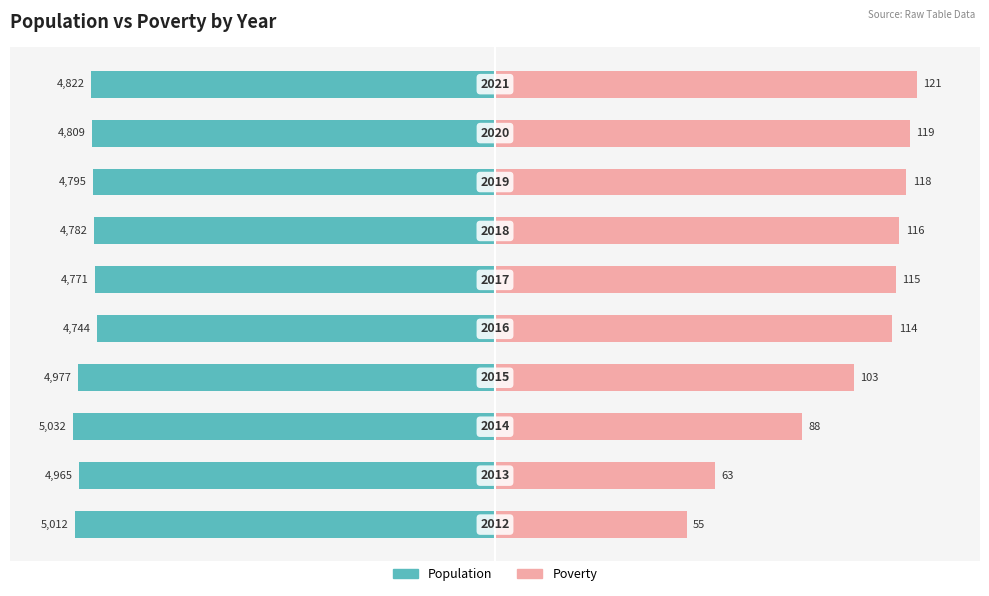

Which series changed the most between 6 and 9?

Poverty